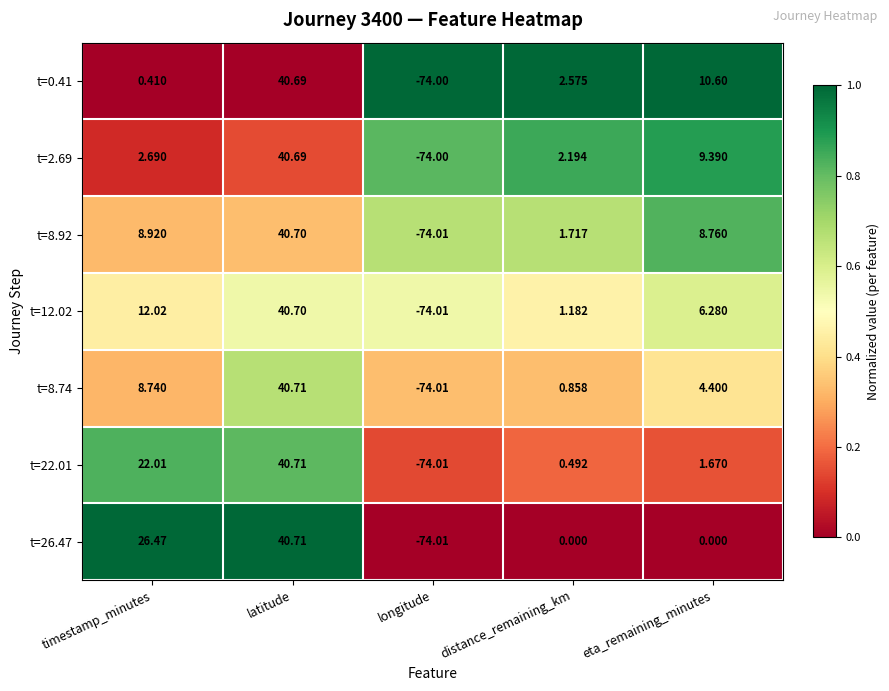

Rank the categories by t=0.41 value from lowest to highest.

longitude, timestamp_minutes, distance_remaining_km, eta_remaining_minutes, latitude